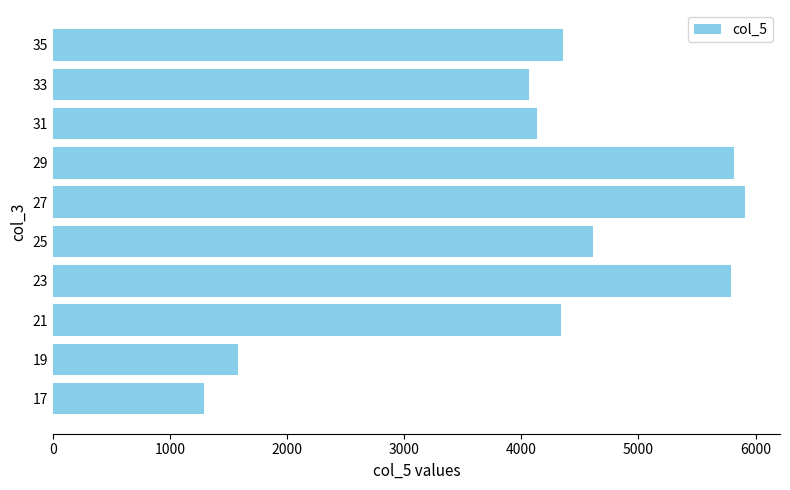

How many categories are shown in the chart?

10